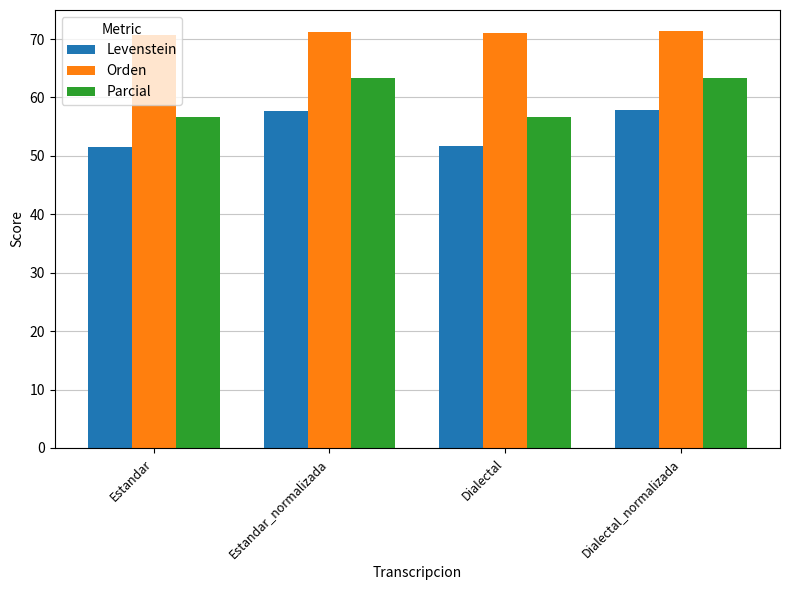

What position from the right is Estandar?

4